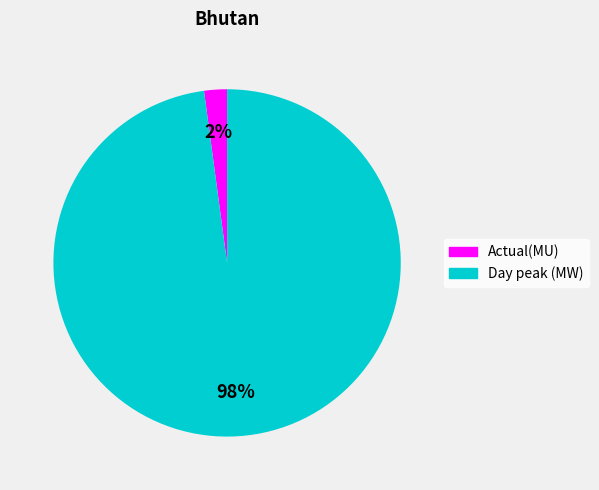

Is the sum of Actual(MU) and Day peak (MW) greater than half?

Yes